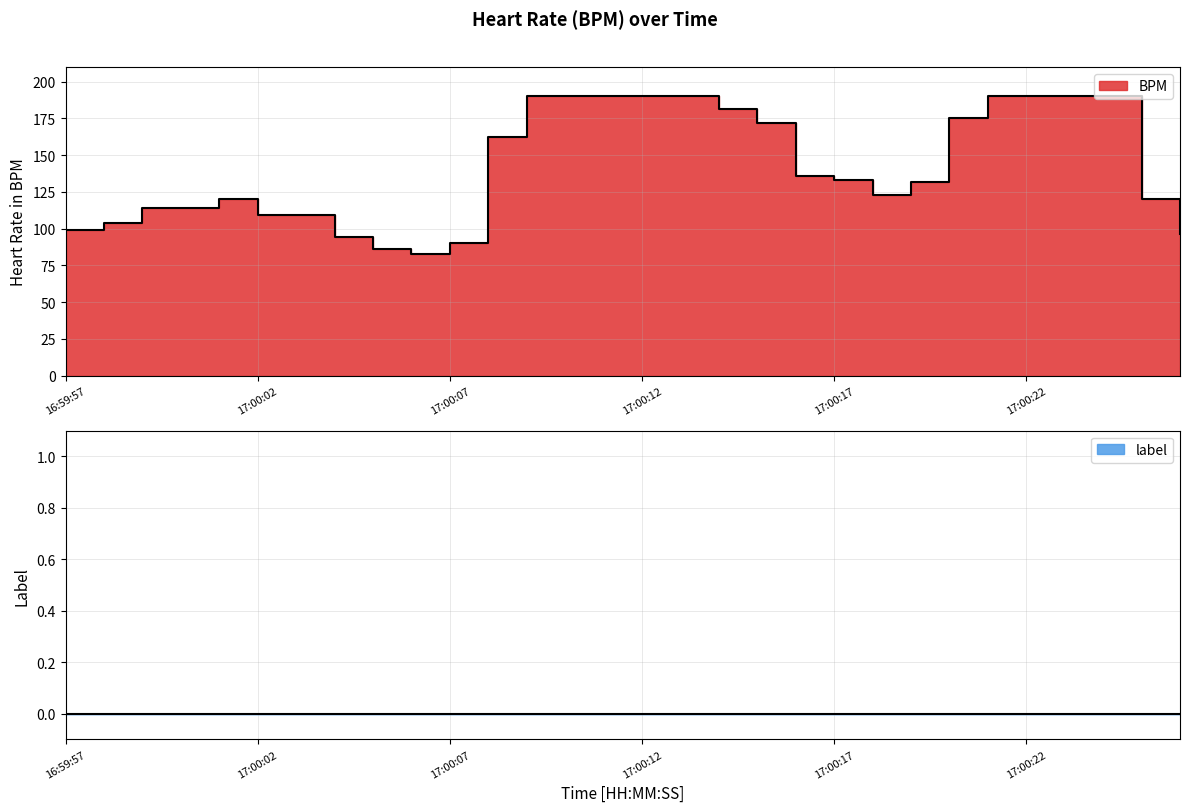

Reading left to right, list all the values displayed in this chart.

16:59:57=99	16:59:58=104	16:59:59=114	17:00:00=114	17:00:01=120	17:00:02=109	17:00:03=109	17:00:04=94	17:00:05=86	17:00:06=83	17:00:07=90	17:00:08=162	17:00:09=190	17:00:10=190	17:00:11=190	17:00:12=190	17:00:13=190	17:00:14=181	17:00:15=172	17:00:16=136	17:00:17=133	17:00:18=123	17:00:19=132	17:00:20=175	17:00:21=190	17:00:22=190	17:00:23=190	17:00:24=190	17:00:25=120	17:00:26=96